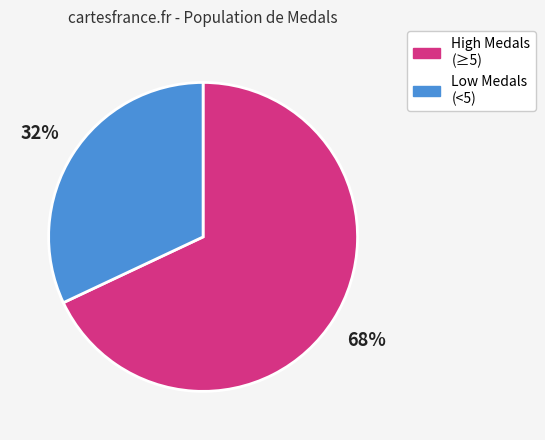

To the nearest percent, what is the difference between the largest and smallest slice percentages?

36%